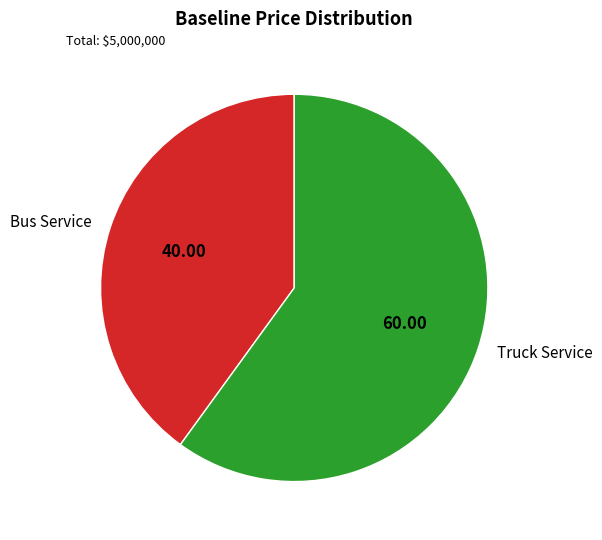

The Truck Service slice represents 60% of the pie. True or false?

True